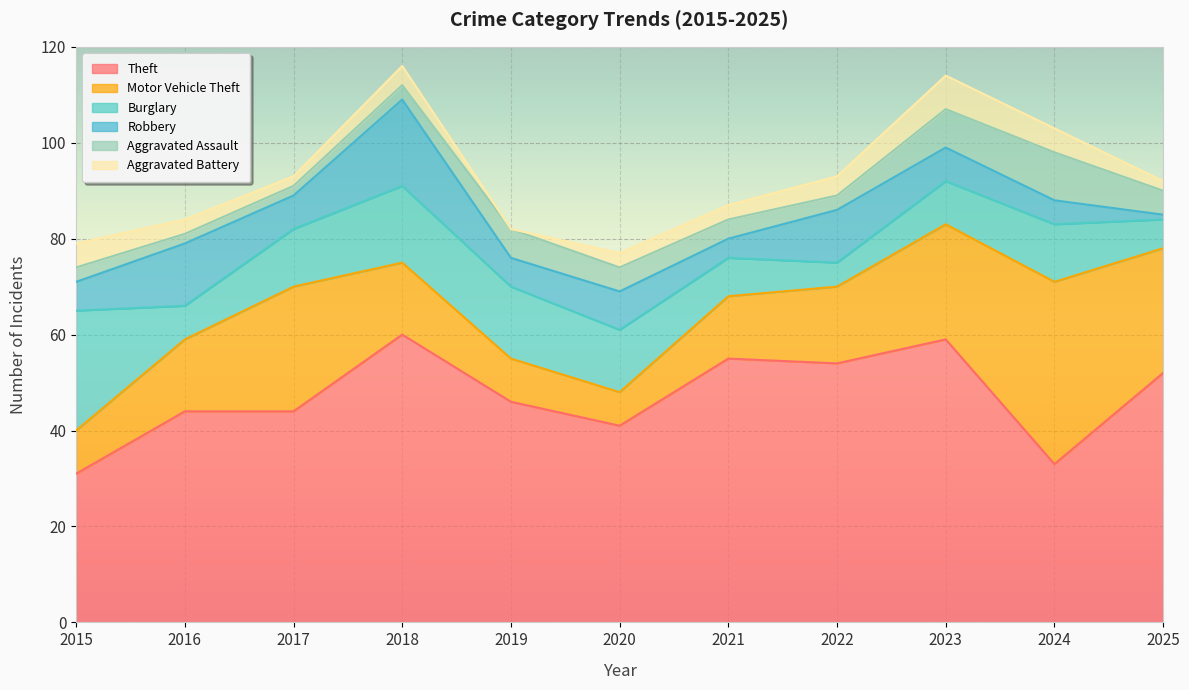

True or false: Aggravated Battery and Theft cross at least once.

False